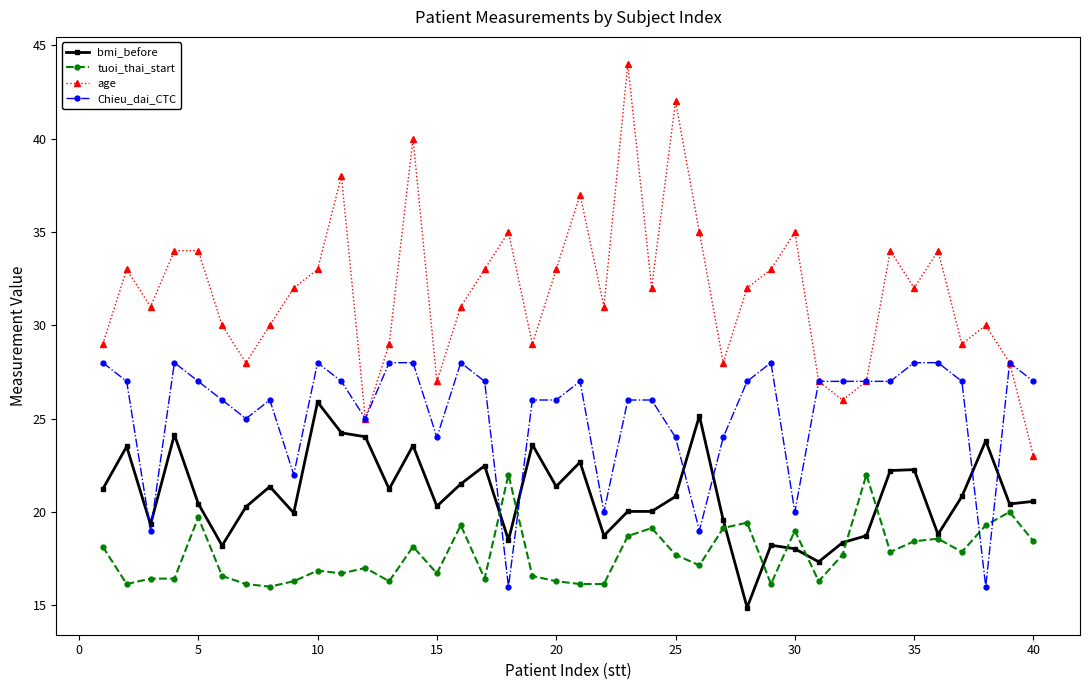

At how many categories does at least one series exceed 39?

3